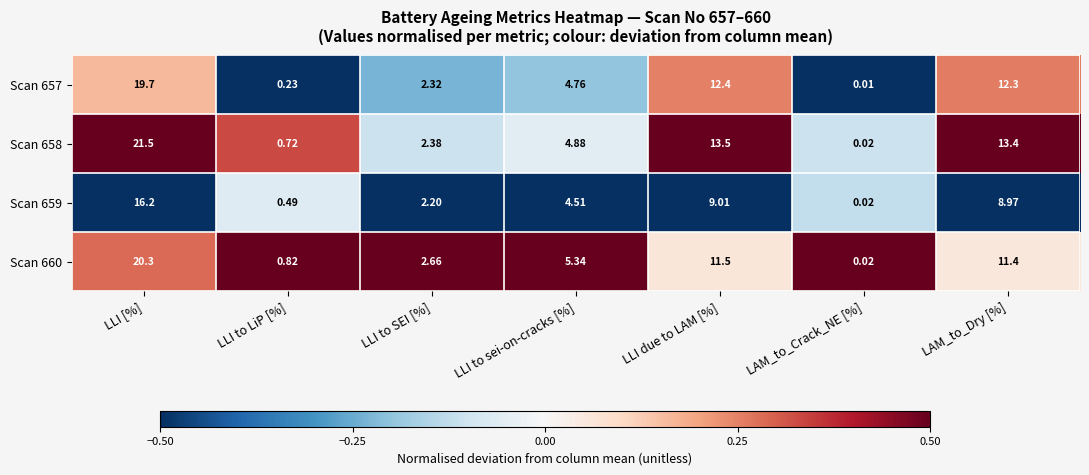

Which category has the lowest value across all series?

LAM_to_Crack_NE [%]